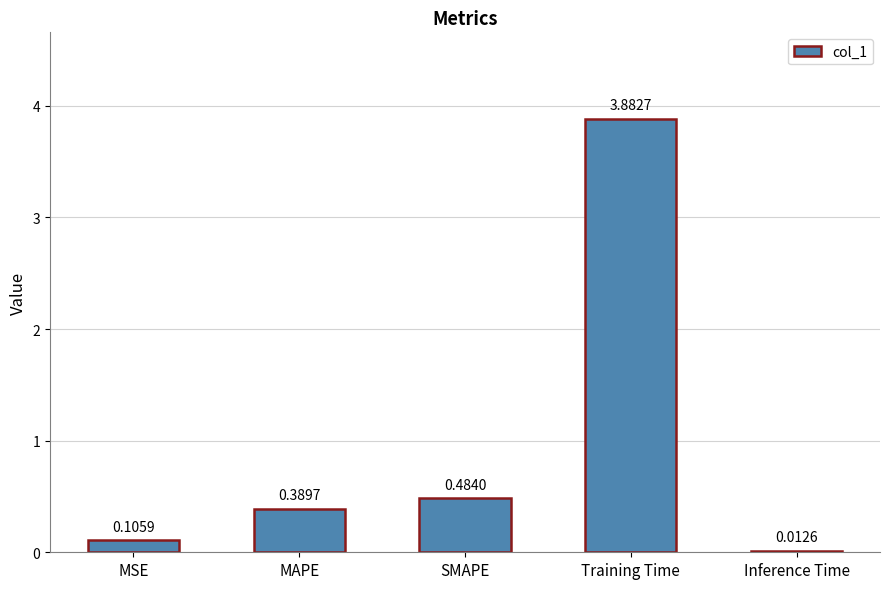

What is the change in value from MAPE to Inference Time?

-0.4